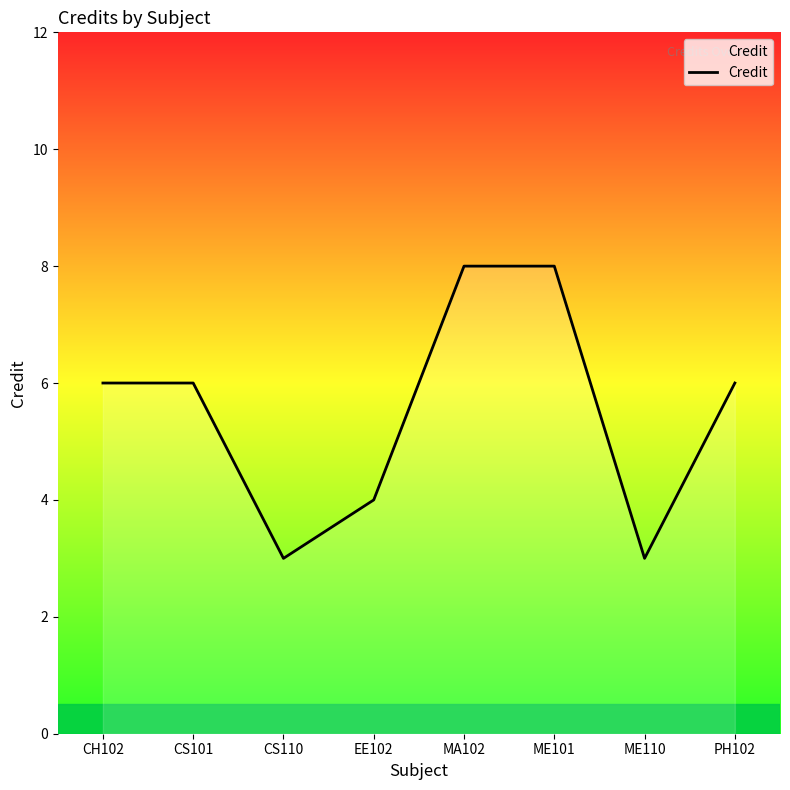

What is the average value?

6